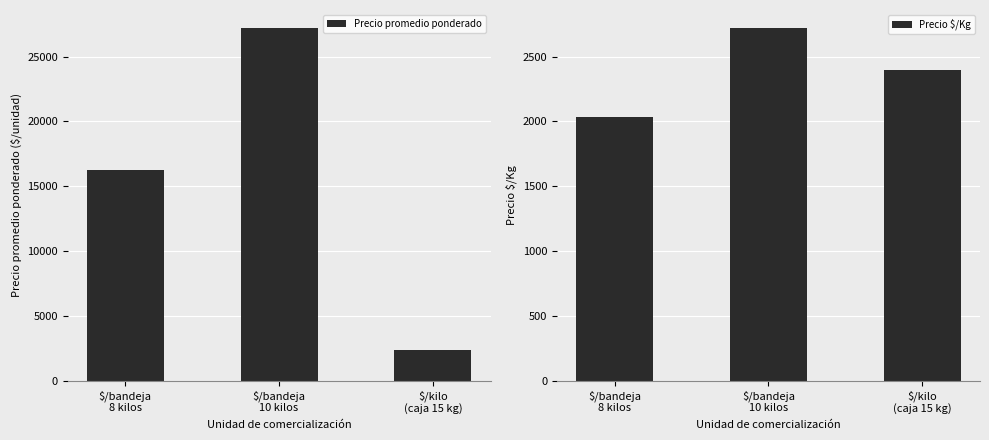

What is the value of the Precio promedio ponderado bar at the 3rd from the left?

2396